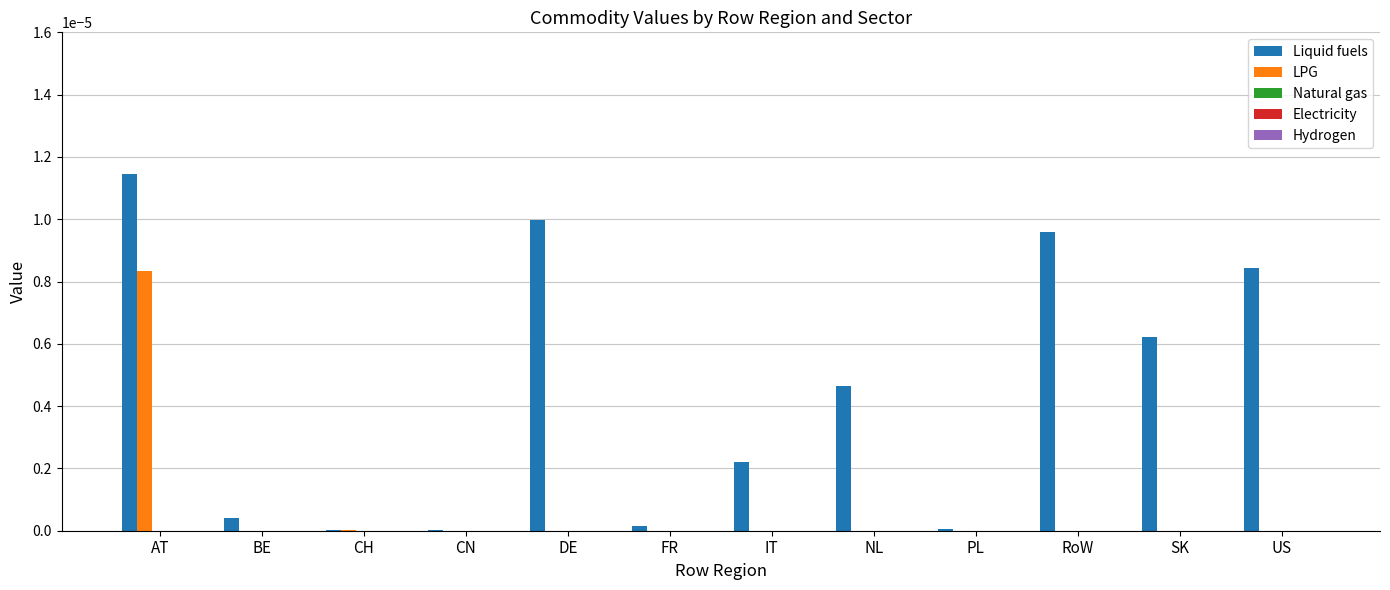

Which category has the highest value in the Liquid fuels series?

AT